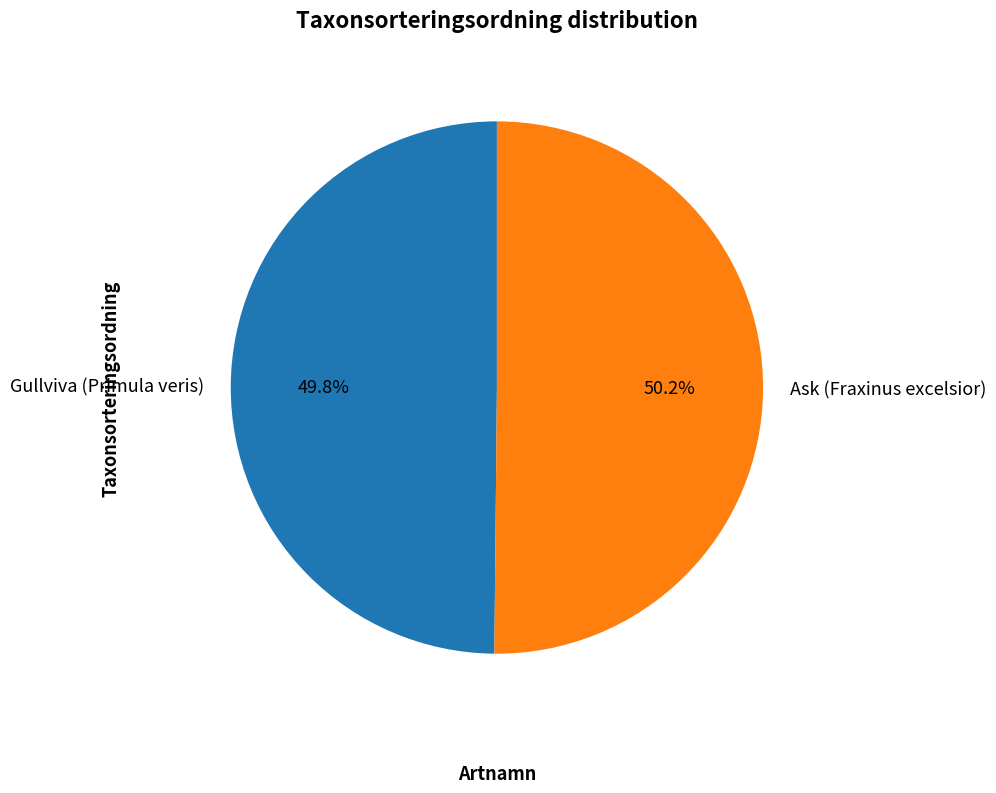

The Gullviva (Primula veris) slice represents 50% of the pie. True or false?

True